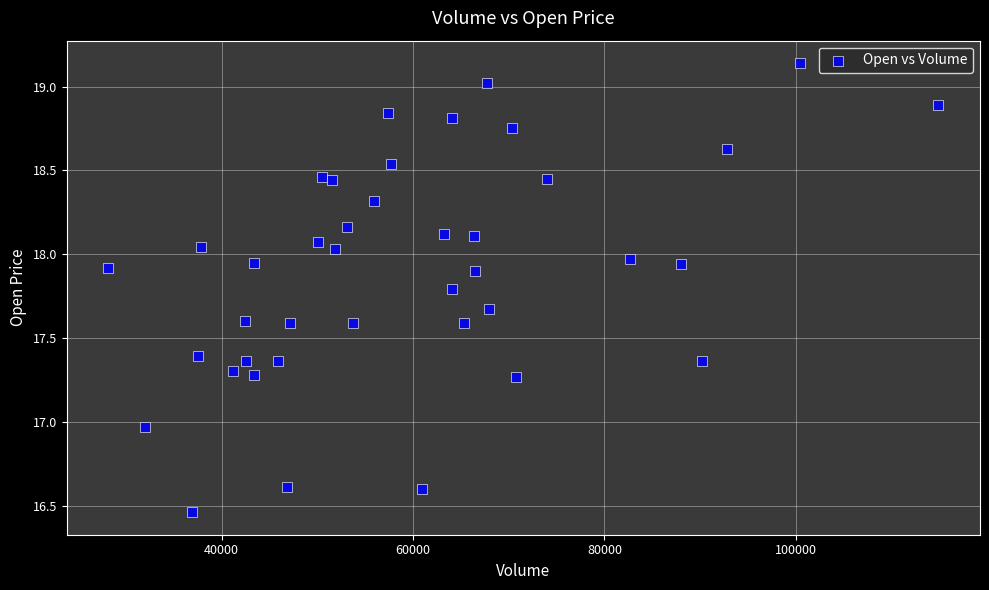

What is the range of X values (max minus min)?

86739.8